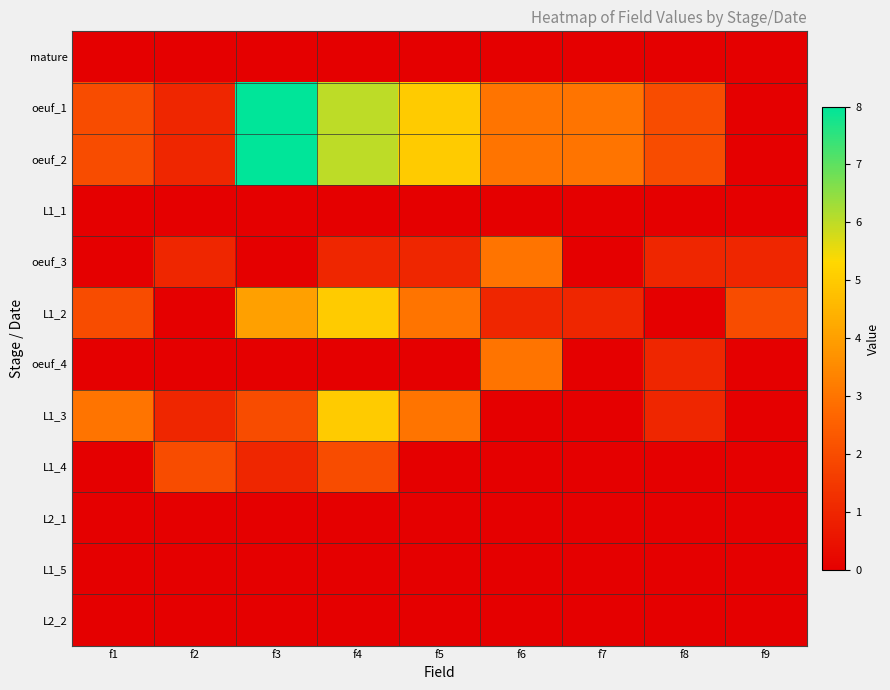

Which series has the widest spread of values?

oeuf_1